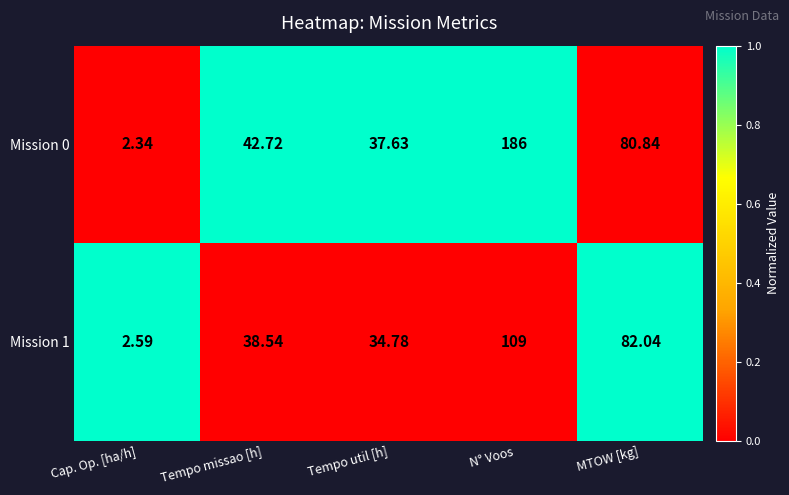

Is the value of Mission 1 at Tempo missao [h] greater than the value of Mission 0 at Tempo missao [h]?

No